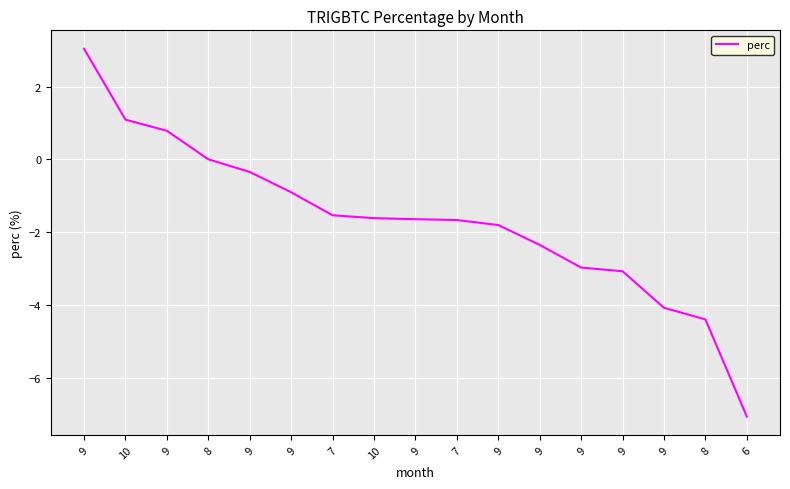

How many distinct data groups are displayed?

1